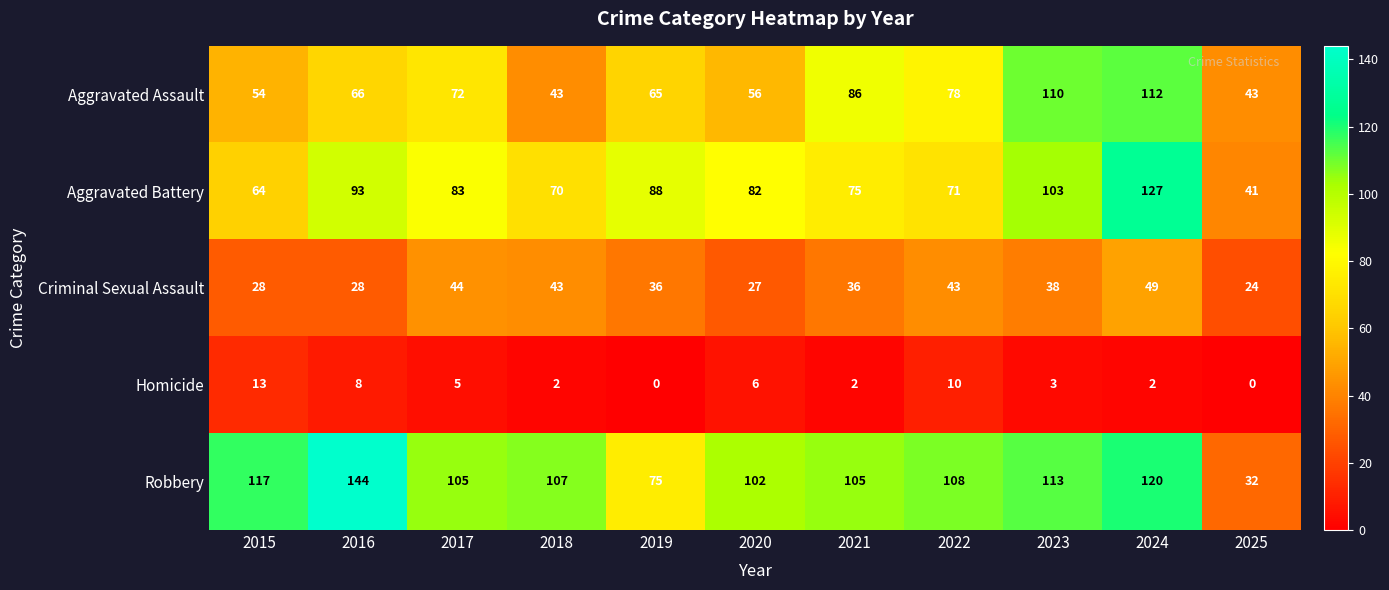

True or false: Robbery has a value of 117 at 2015.

True